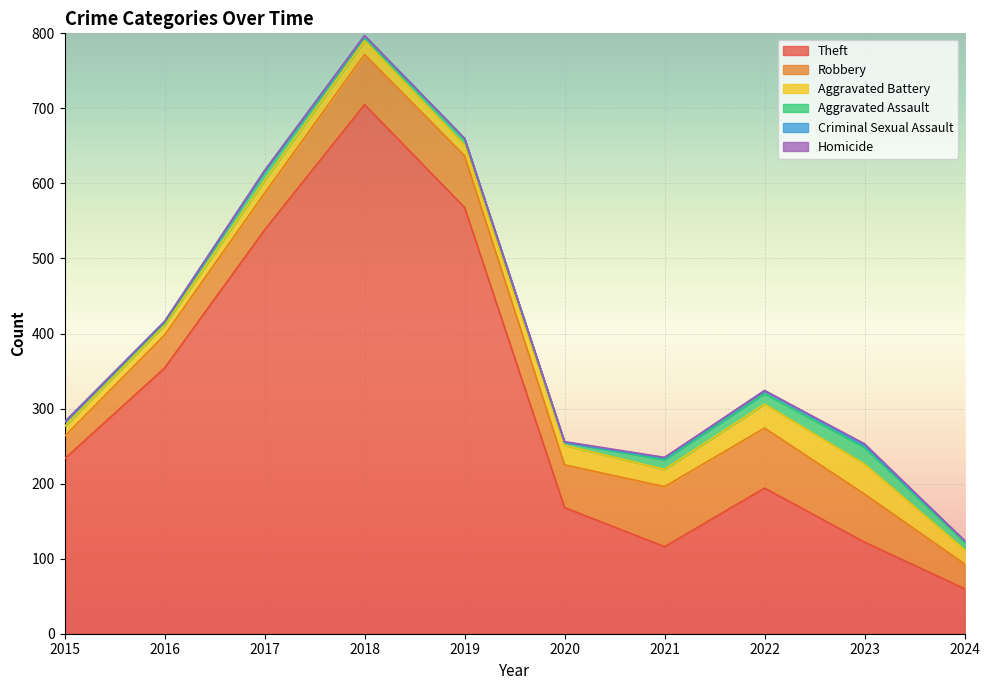

Reading right to left, extract all data points from this chart.

Theft: 60	122	194	116	168	568	705	538	354	233
Robbery: 33	64	80	80	57	69	67	49	44	30
Aggravated Battery: 19	40	32	23	26	14	18	17	13	13
Aggravated Assault: 10	22	14	13	4	8	5	12	3	6
Criminal Sexual Assault: 2	3	4	2	0	1	2	1	2	0
Homicide: 0	2	0	1	1	0	0	0	0	0